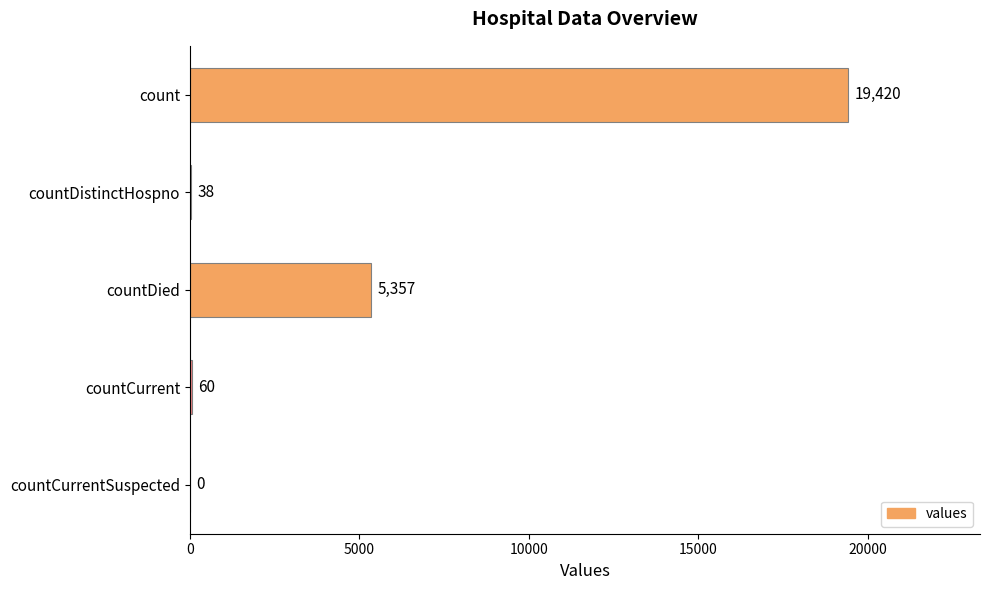

Reading bottom to top, extract all data points from this chart.

countCurrentSuspected=0	countCurrent=60	countDied=5357	countDistinctHospno=38	count=19420